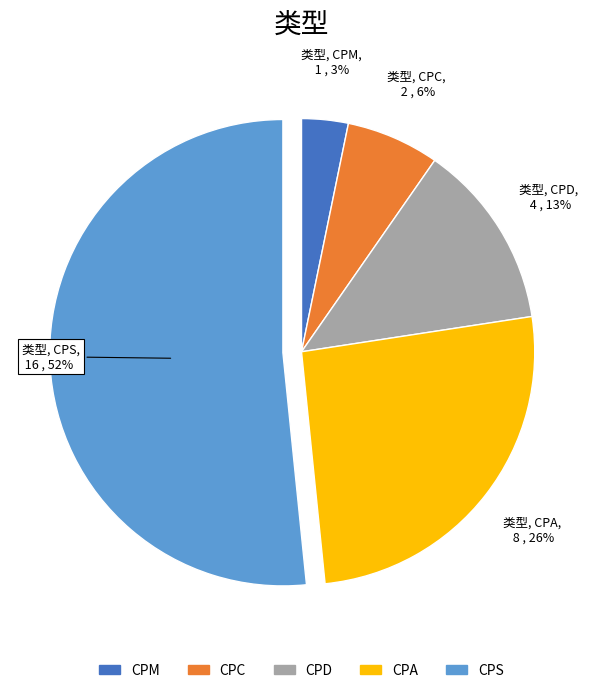

How many segments does this pie chart have?

5